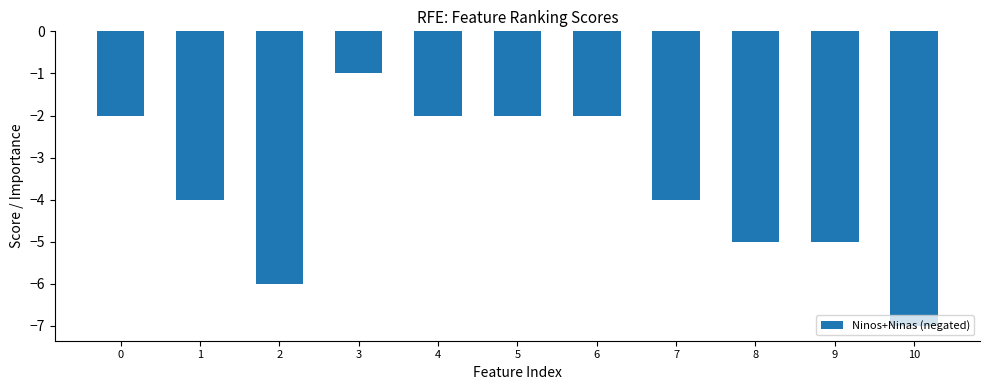

Which label corresponds to the smallest value in the chart?

10